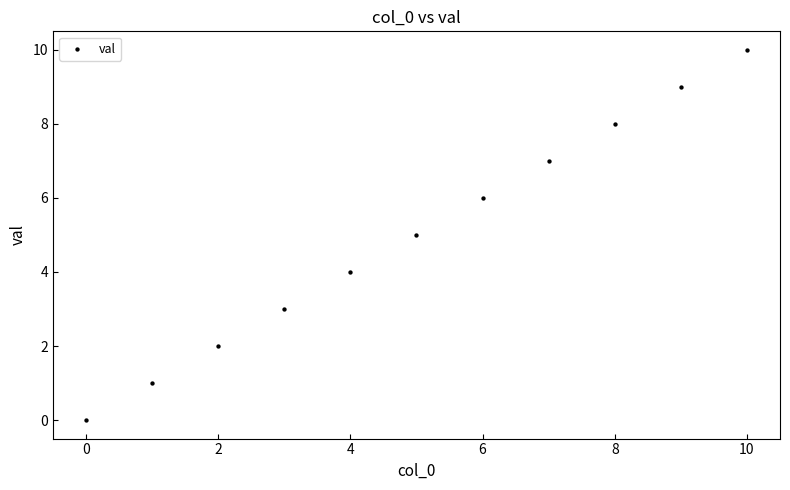

What is the average Y value?

5